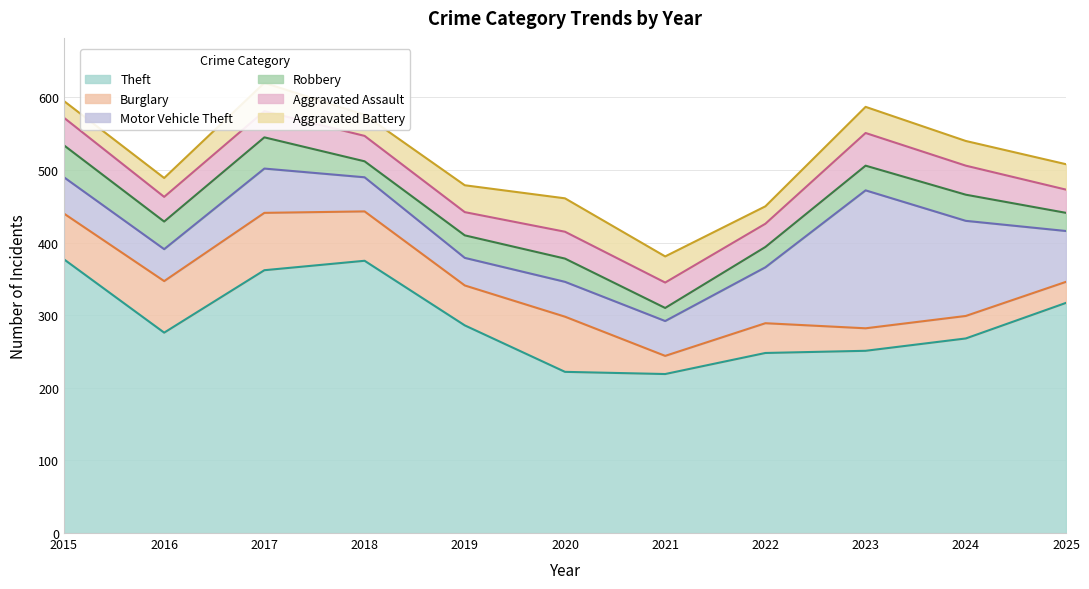

What is the sum of the Robbery values at 2024 and 2023?

70